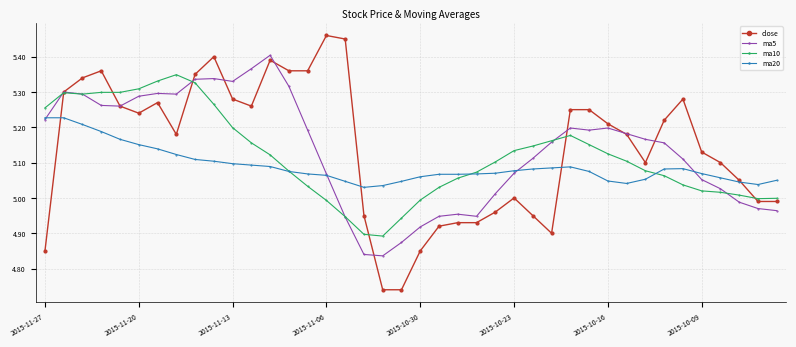

Which series has the widest spread of values?

close